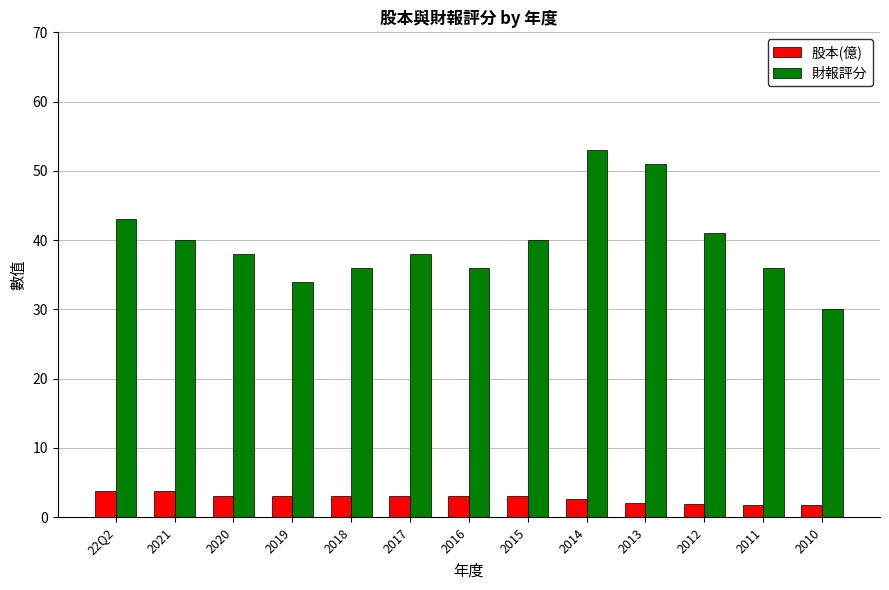

At 2018, list the series in order from largest to smallest.

財報評分, 股本(億)